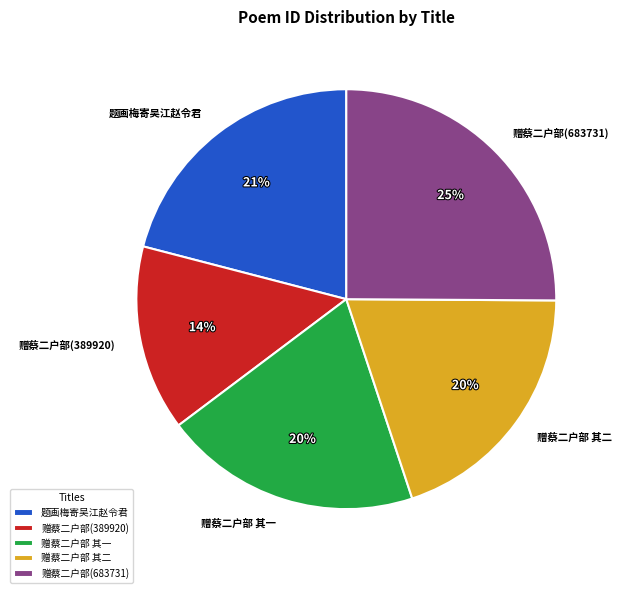

Count the number of slices in the pie.

5